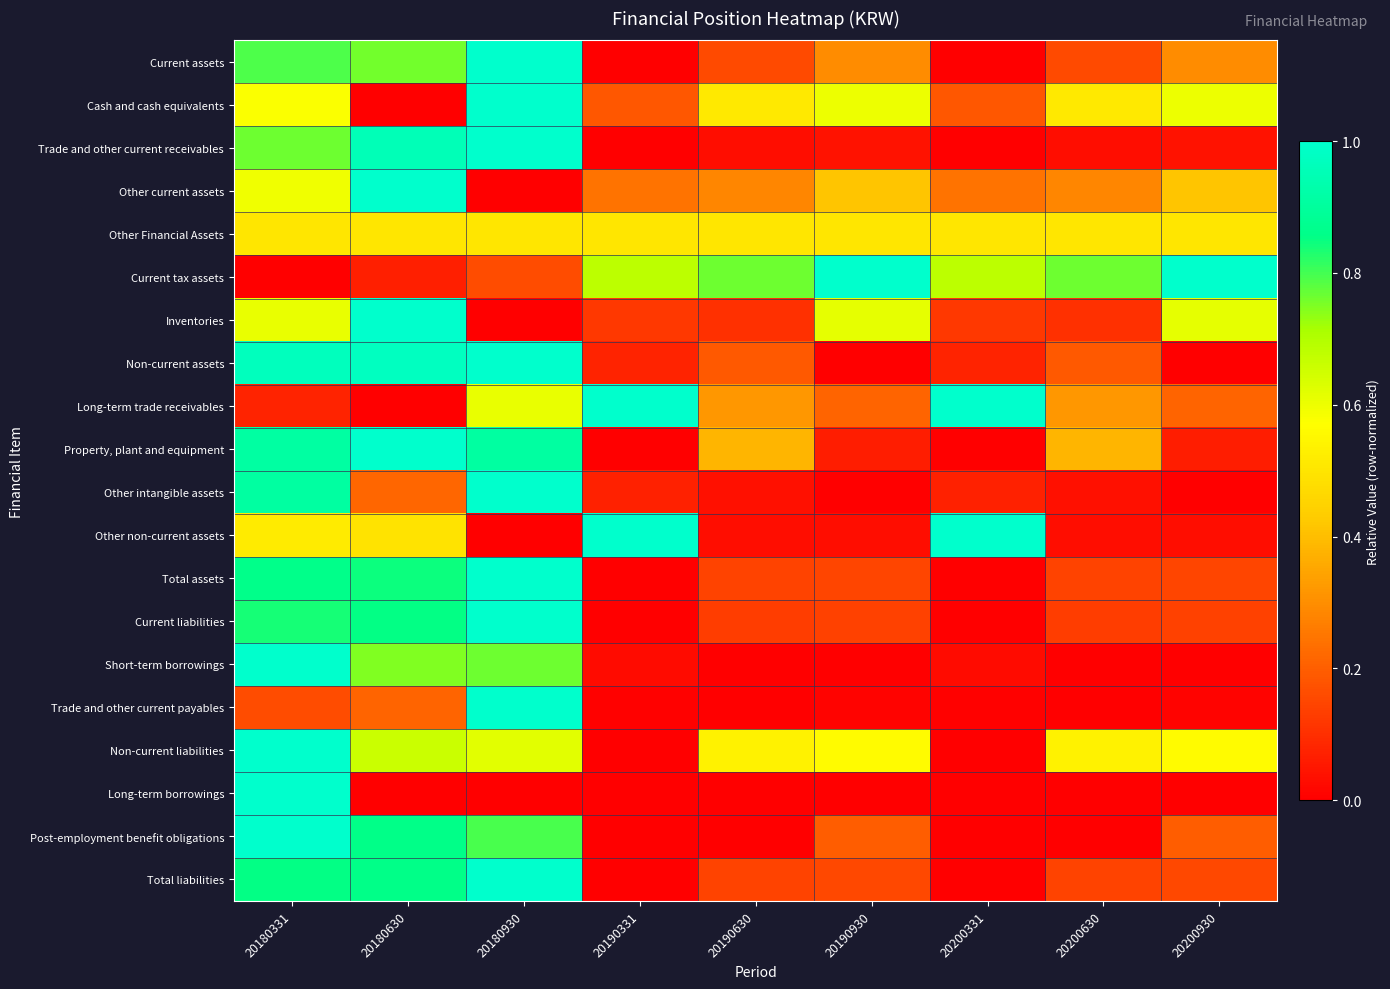

At which category is the sum across all series the highest?

20180331